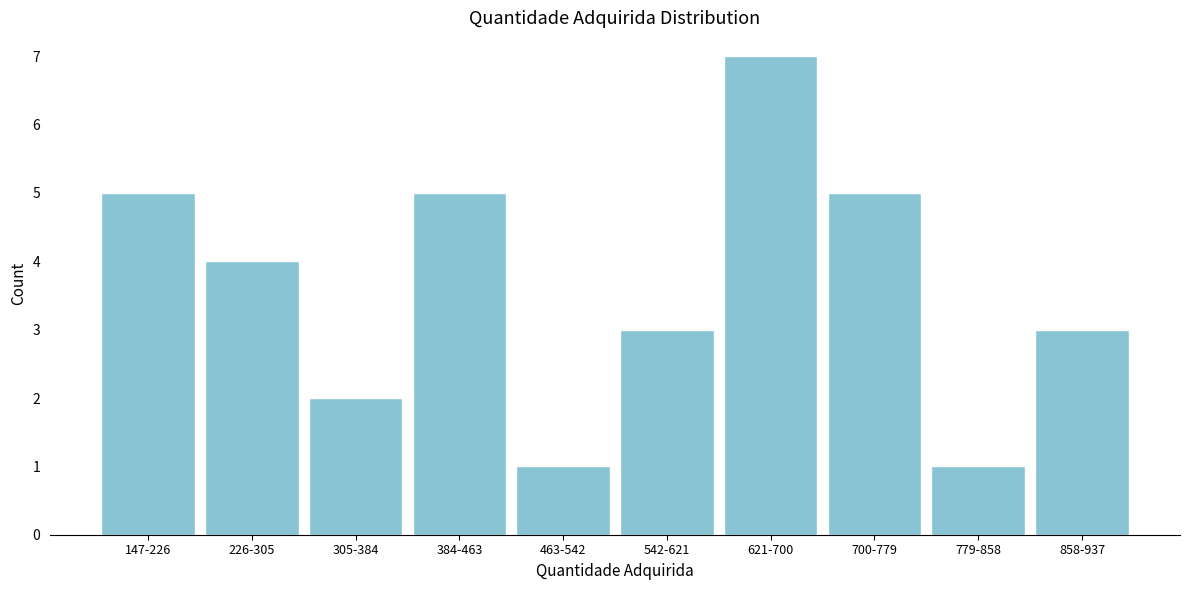

Reading right to left, list all the values displayed in this chart.

3	1	5	7	3	1	5	2	4	5